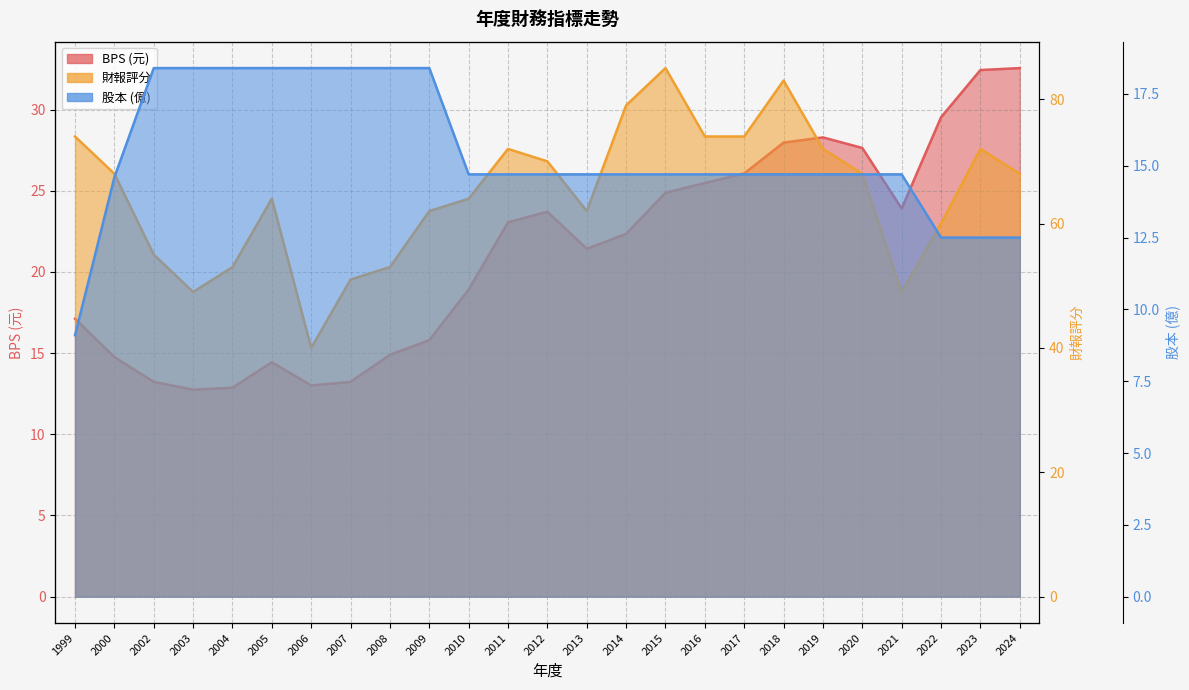

Is the value of BPS at 1999 greater than the value of 財報評分 at 2022?

No